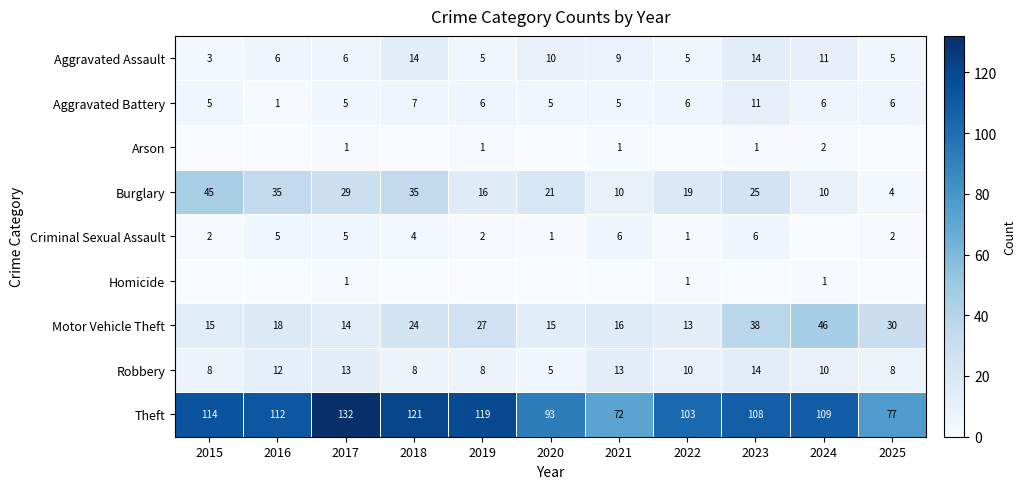

How many Burglary values are between 10 and 35?

9